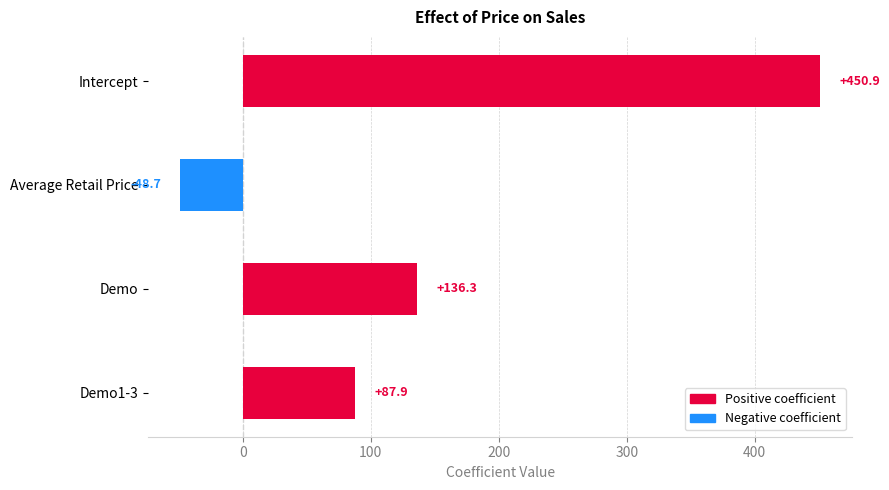

Does the chart contain stacked bars?

No